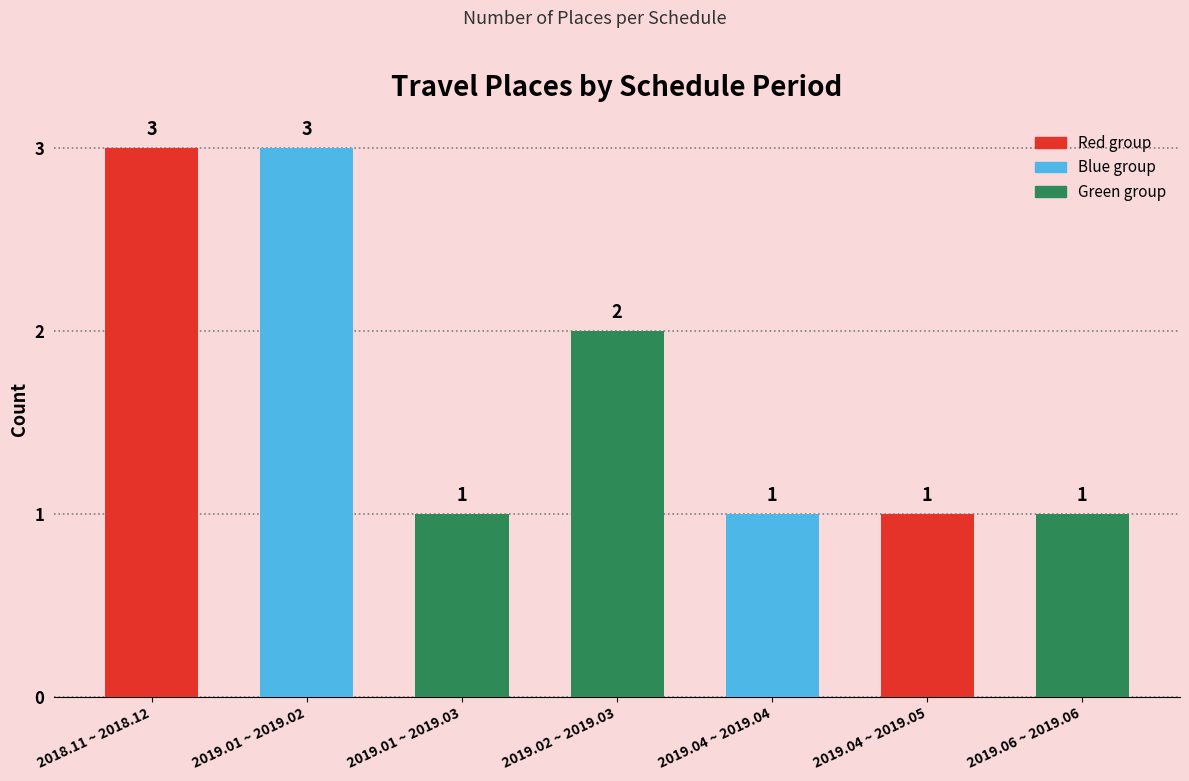

Approximately how many times larger is the value at 2019.06 ~ 2019.06 compared to 2018.11 ~ 2018.12?

0.3